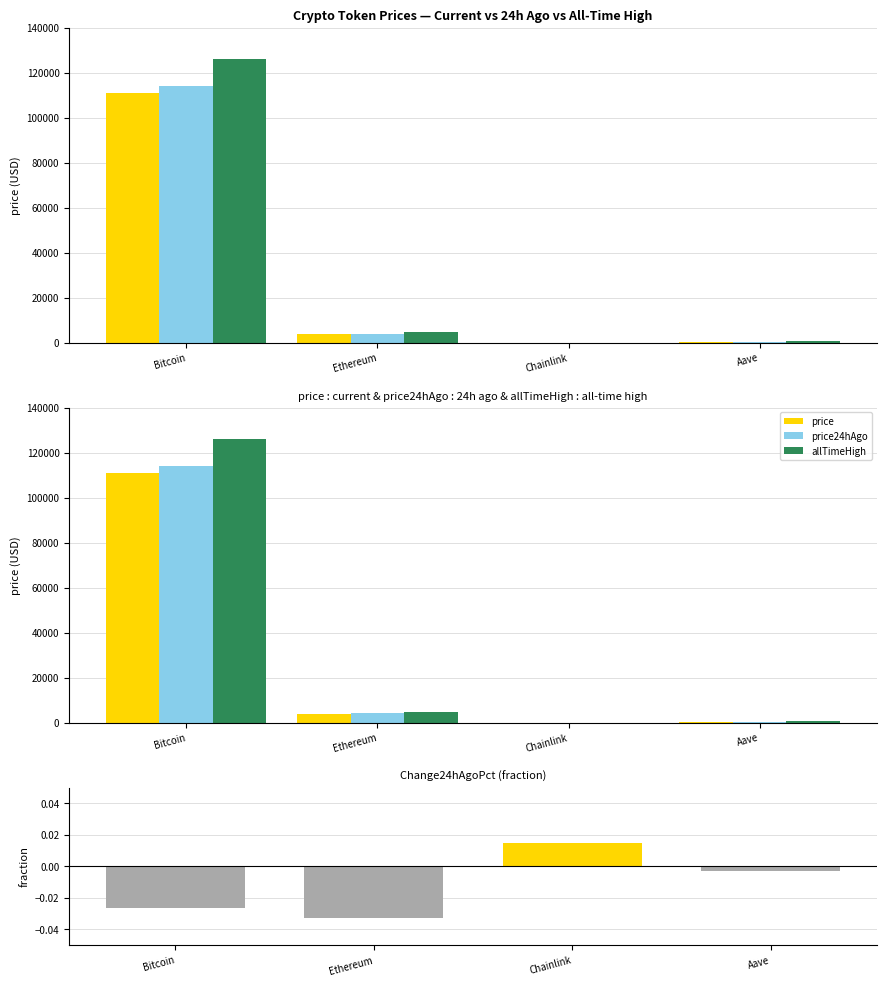

Which category has the highest value in the Change24hAgoPct series?

Chainlink